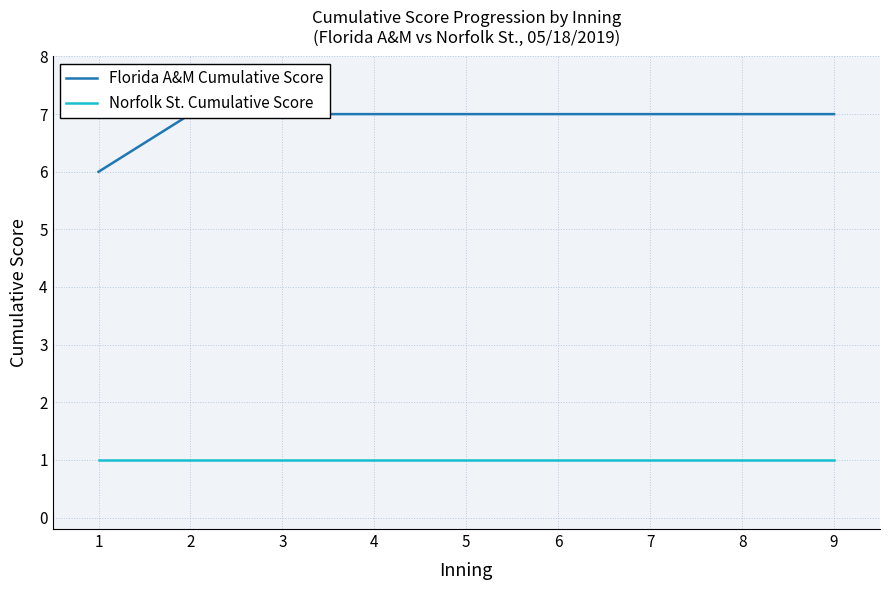

What are all the series names shown in the legend?

Florida A&M Cumulative Score, Norfolk St. Cumulative Score